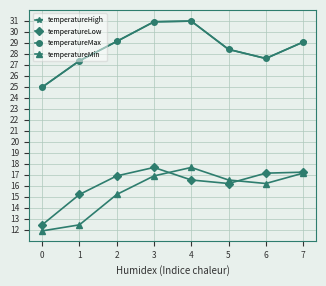

The value of temperatureHigh at 4 is 15.2. True or false?

False